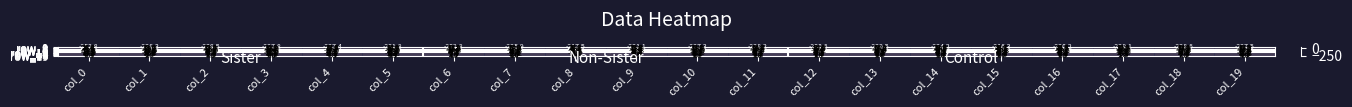

True or false: row_18 has a value of 2.5 at col_6.

True